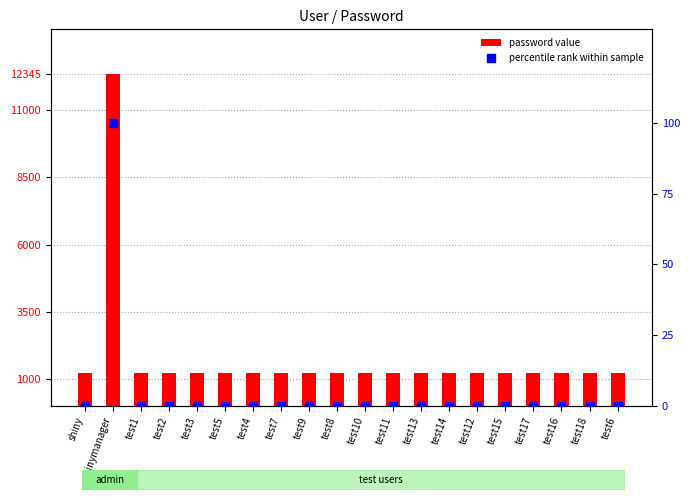

Which series has the widest spread of Y values?

password value